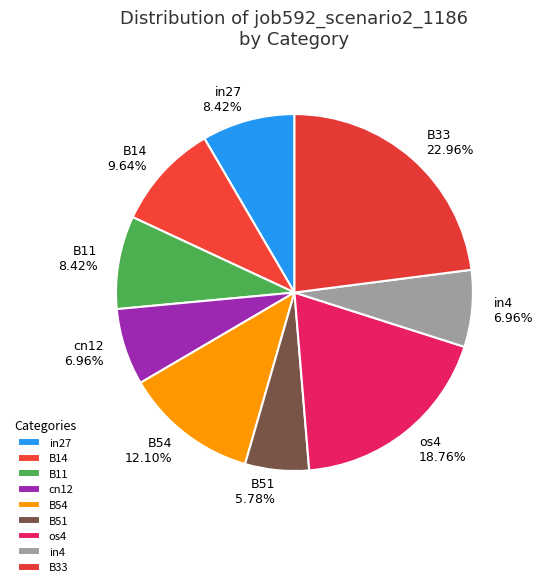

To the nearest percent, what is the difference between the largest and smallest slice percentages?

17%